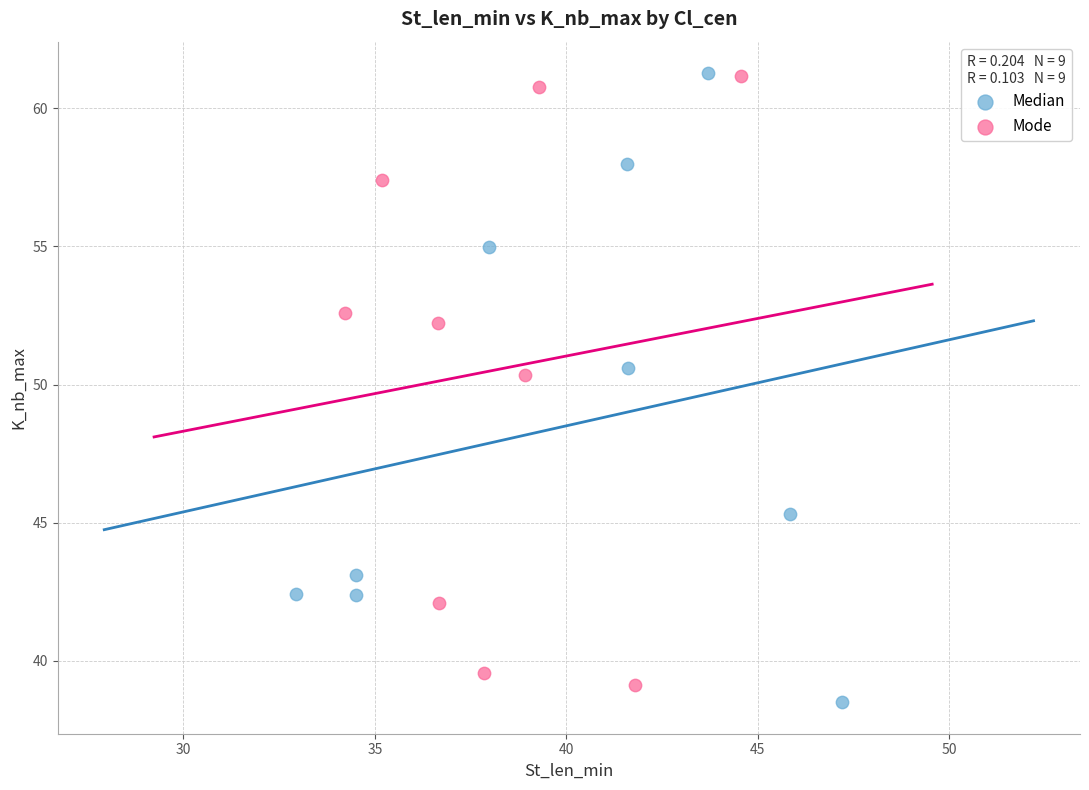

Which series reaches the minimum Y coordinate?

Median